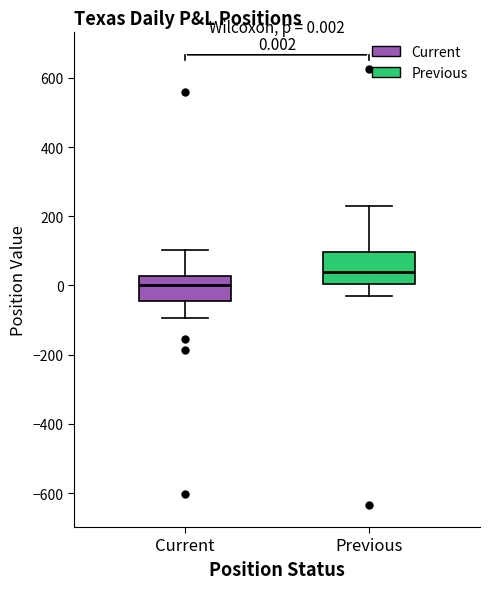

Which box's median line is the lowest?

Current